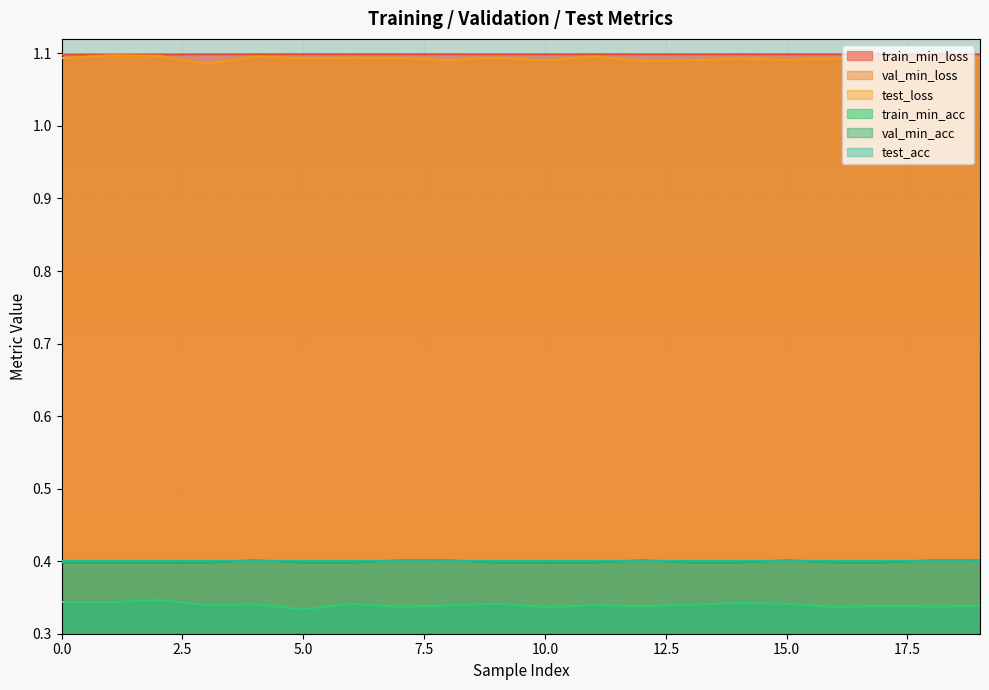

What is the highest value of the train_min_loss series?

1.1